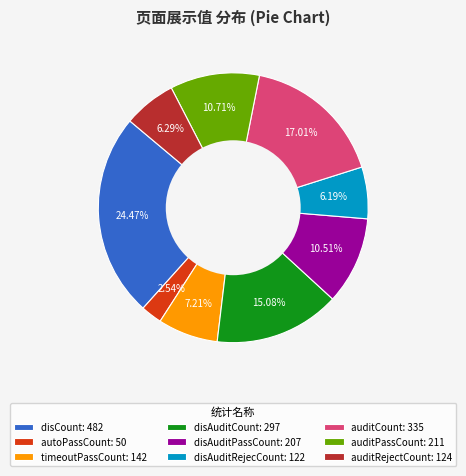

Combined, do auditCount: 335 and auditPassCount: 211 account for over 50%?

No